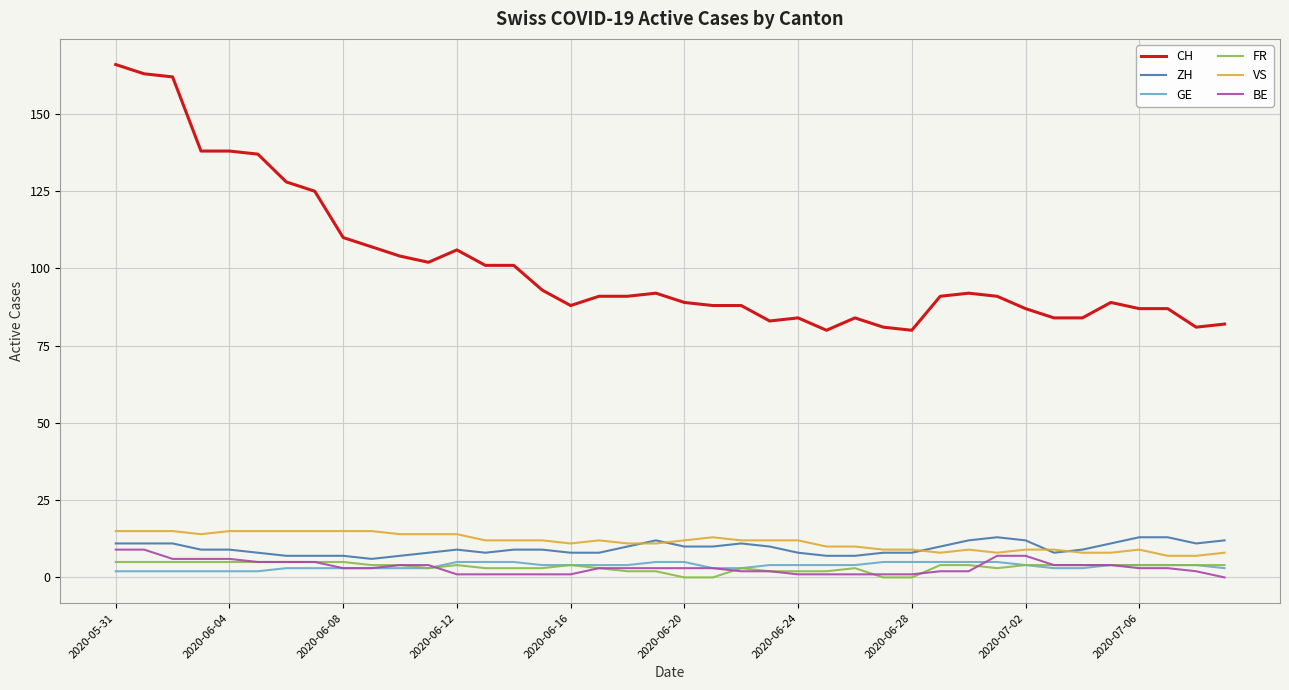

Reading right to left, extract all data points from this chart.

CH: 82	81	87	87	89	84	84	87	91	92	91	80	81	84	80	84	83	88	88	89	92	91	91	88	93	101	101	106	102	104	107	110	125	128	137	138	138	162	163	166
ZH: 12	11	13	13	11	9	8	12	13	12	10	8	8	7	7	8	10	11	10	10	12	10	8	8	9	9	8	9	8	7	6	7	7	7	8	9	9	11	11	11
GE: 3	4	4	4	4	3	3	4	5	5	5	5	5	4	4	4	4	3	3	5	5	4	4	4	4	5	5	5	3	3	3	3	3	3	2	2	2	2	2	2
FR: 4	4	4	4	4	4	4	4	3	4	4	0	0	3	2	2	2	3	0	0	2	2	3	4	3	3	3	4	3	4	4	5	5	5	5	5	5	5	5	5
VS: 8	7	7	9	8	8	9	9	8	9	8	9	9	10	10	12	12	12	13	12	11	11	12	11	12	12	12	14	14	14	15	15	15	15	15	15	14	15	15	15
BE: 0	2	3	3	4	4	4	7	7	2	2	1	1	1	1	1	2	2	3	3	3	3	3	1	1	1	1	1	4	4	3	3	5	5	5	6	6	6	9	9